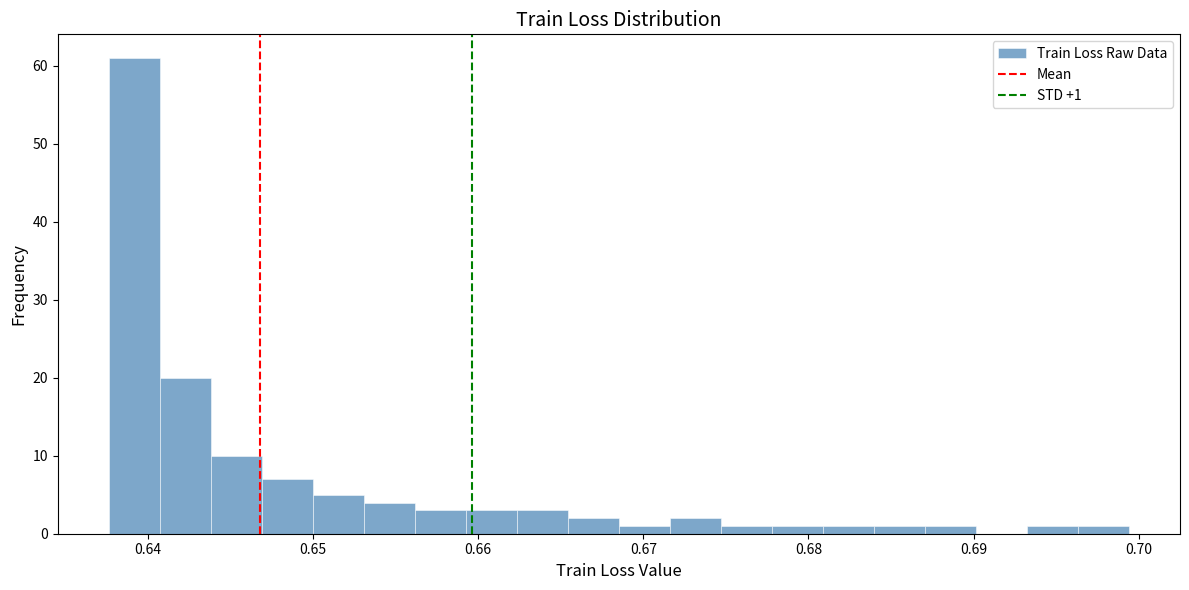

Around what value on the x-axis is the tallest bar? Give the approximate position of its centre, as read against the axis.

0.639